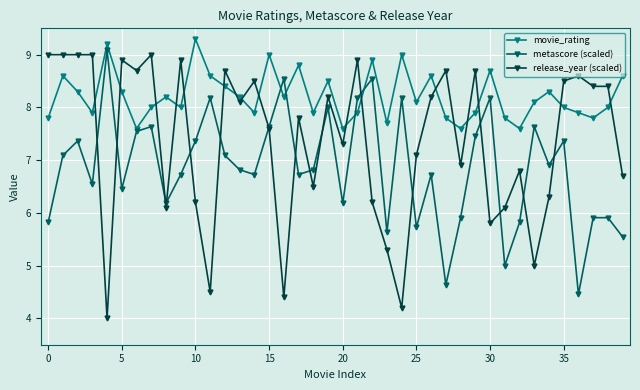

Does the chart have visible grid lines?

Yes